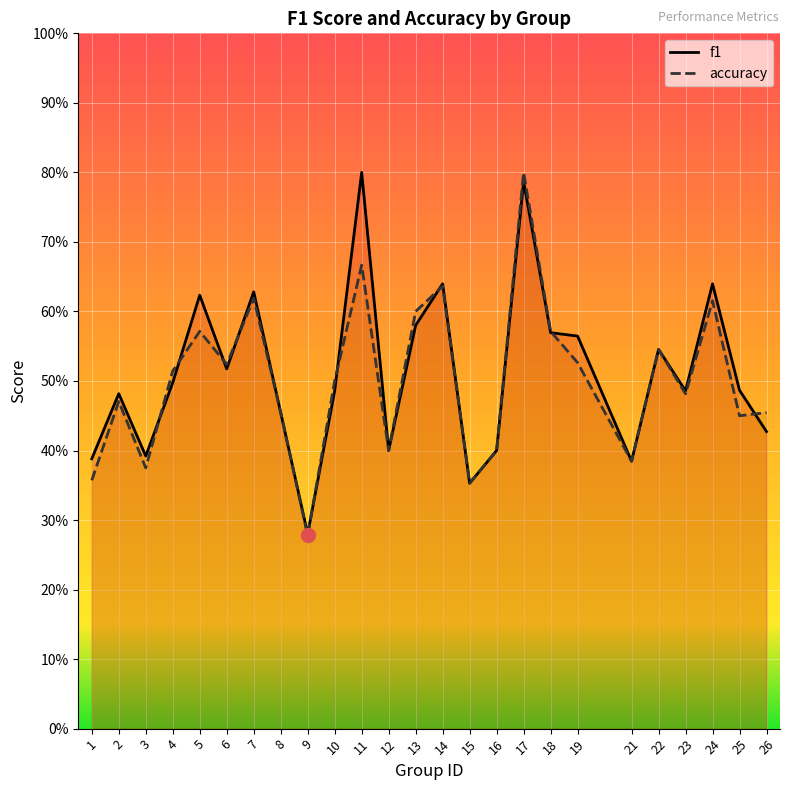

What is the difference between the maximum and second lowest values in the accuracy series?

0.4